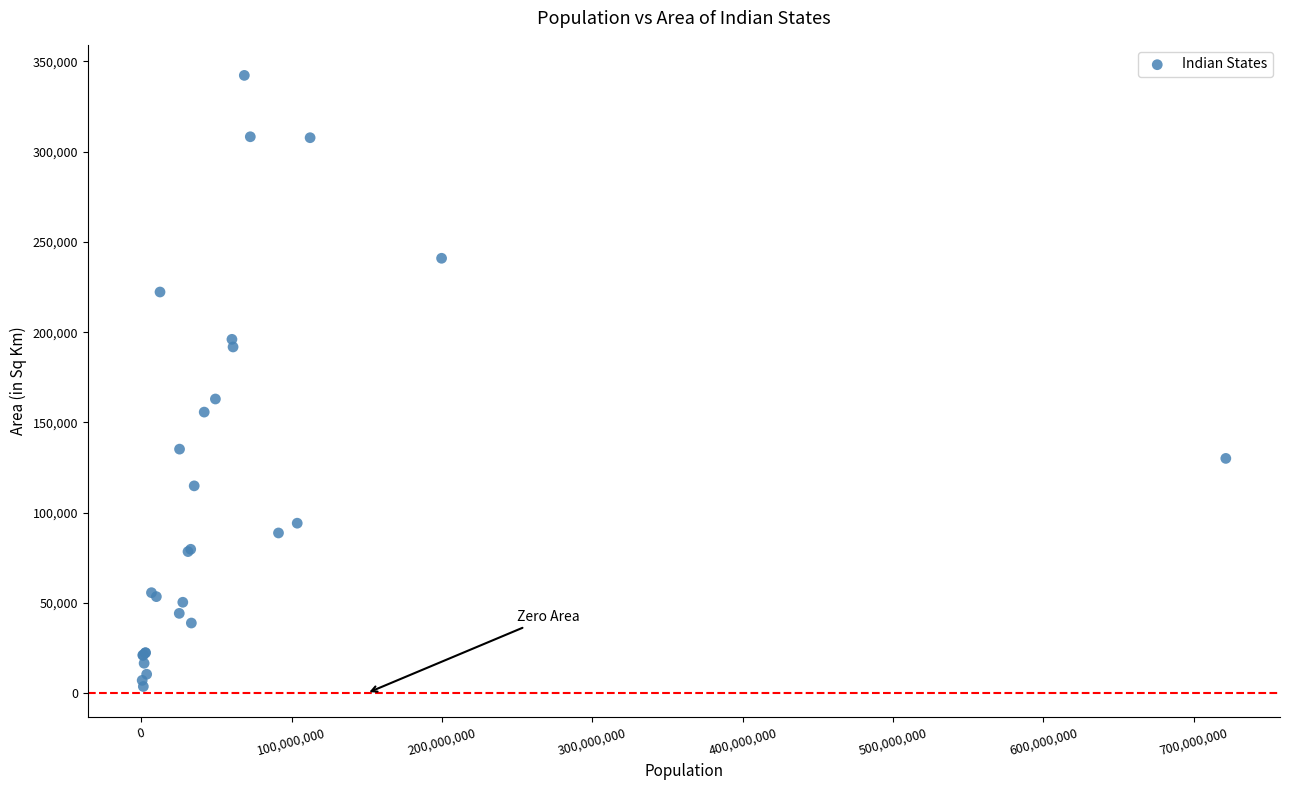

What Y value in the scatter plot is closest to 172970?

162968